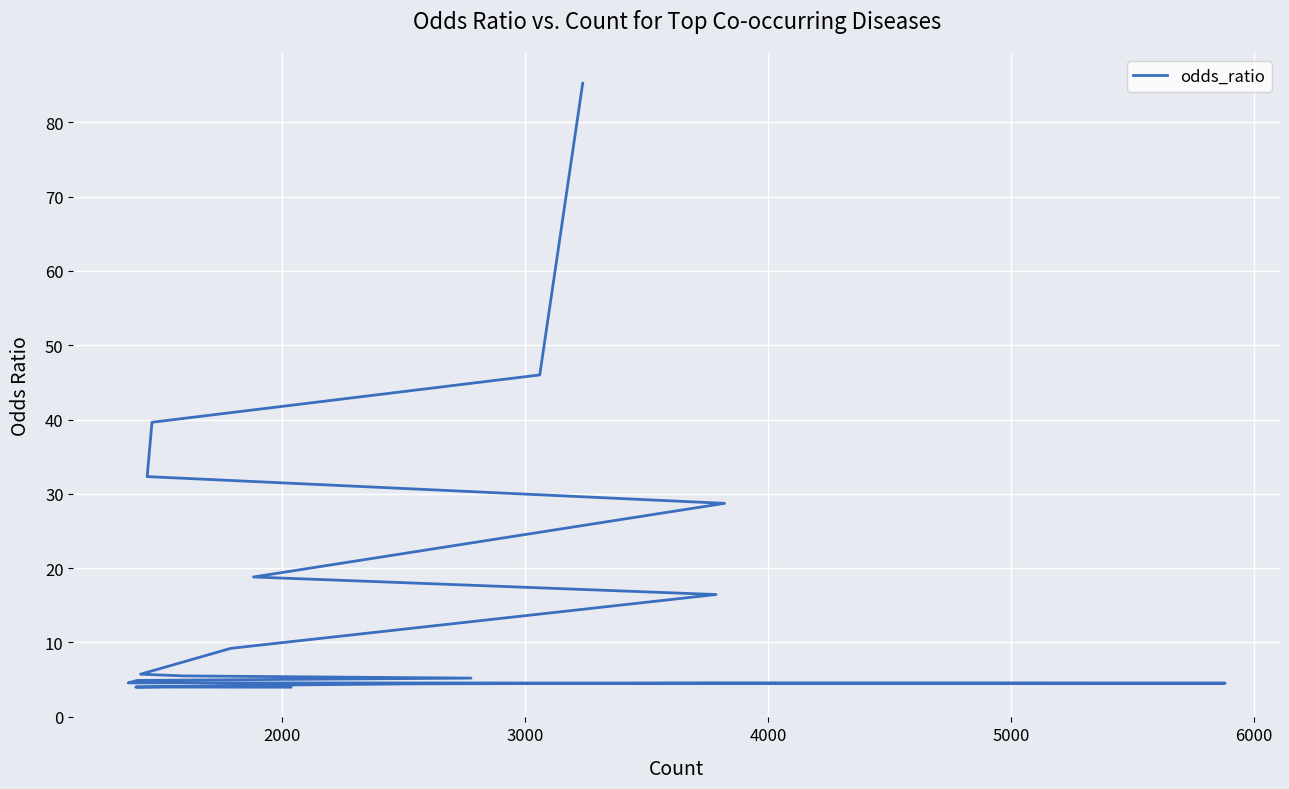

Is this an area chart (filled region under the line)?

No